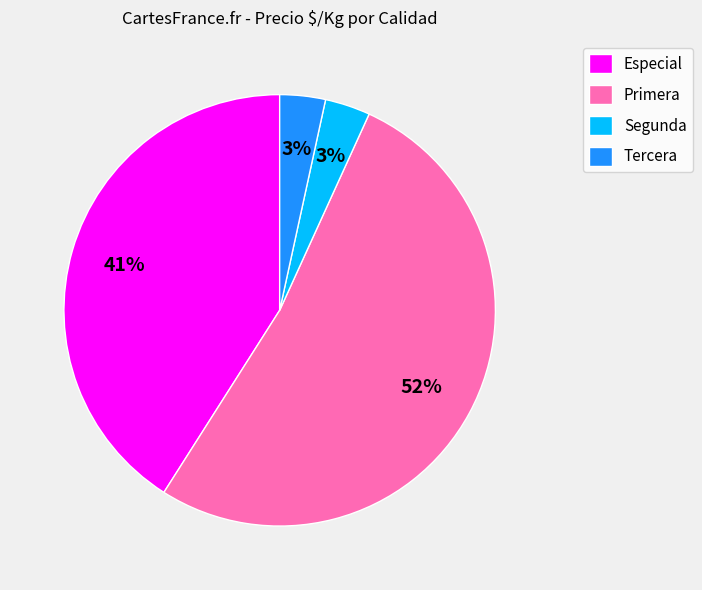

Is the sum of Tercera and Especial greater than half?

No